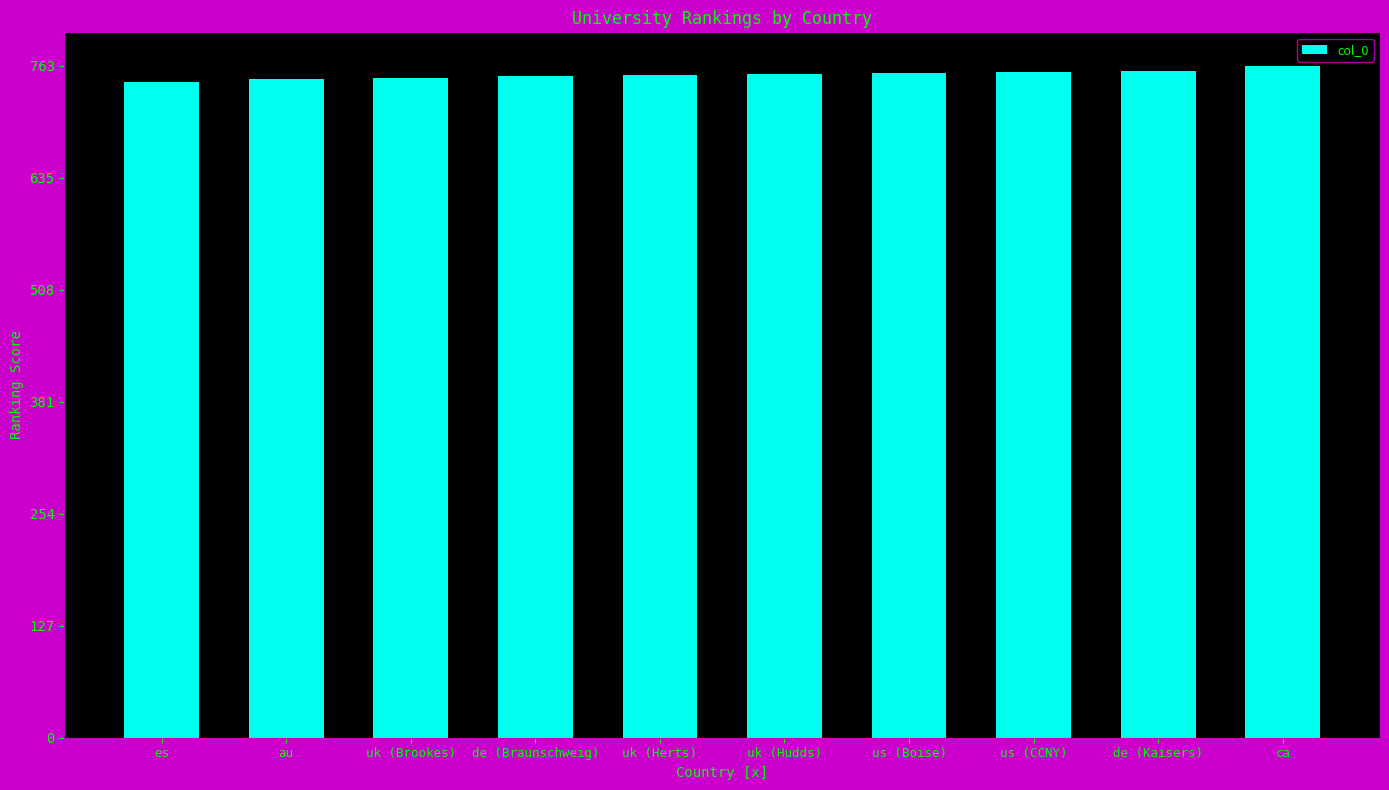

What is the ratio of the value at uk (Herts) to the value at au?

1.0